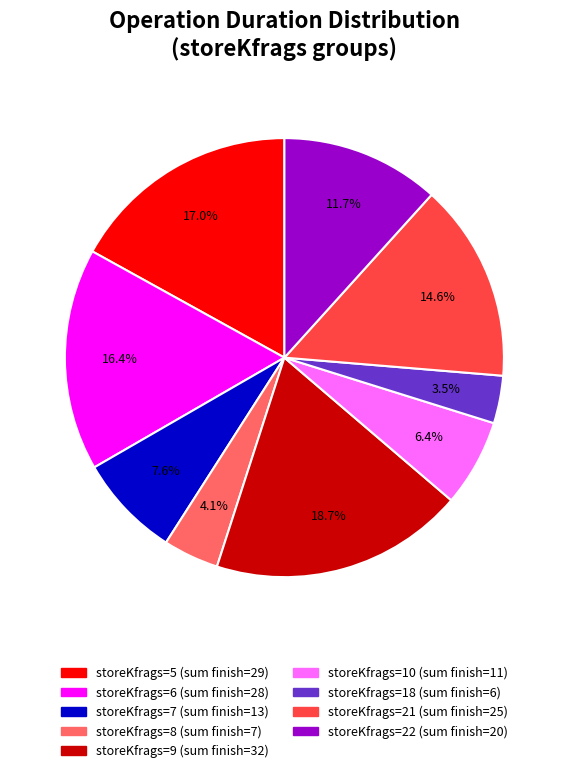

Is there a majority slice in this chart?

No